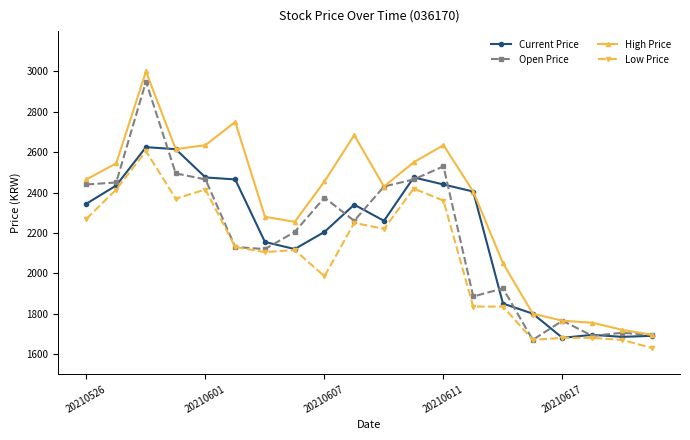

Which series has the largest total across all categories?

High Price